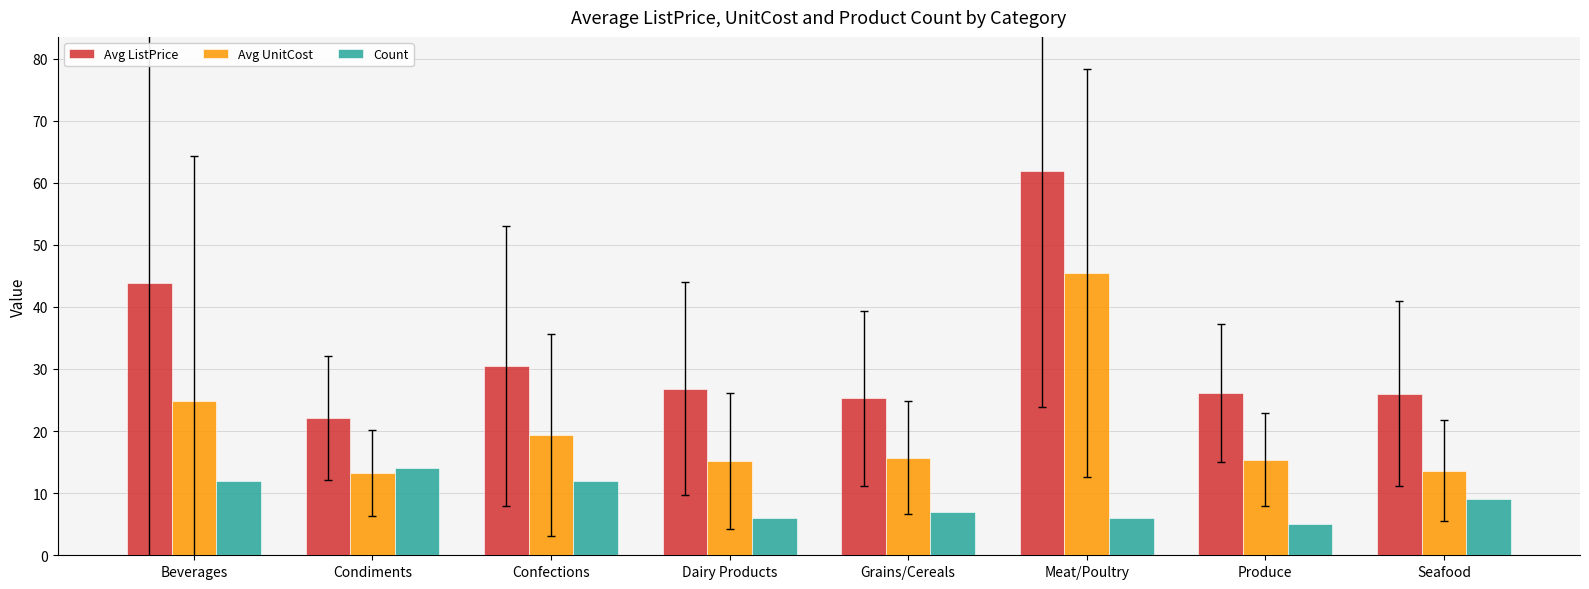

The value of Avg UnitCost at Meat/Poultry is 45.5. True or false?

True